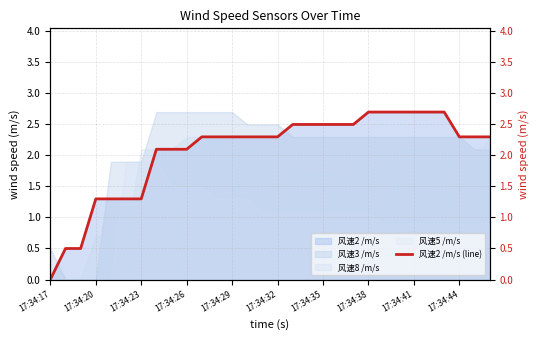

The value of 风速5 /m/s at 17:34:32 is 1.9. True or false?

False